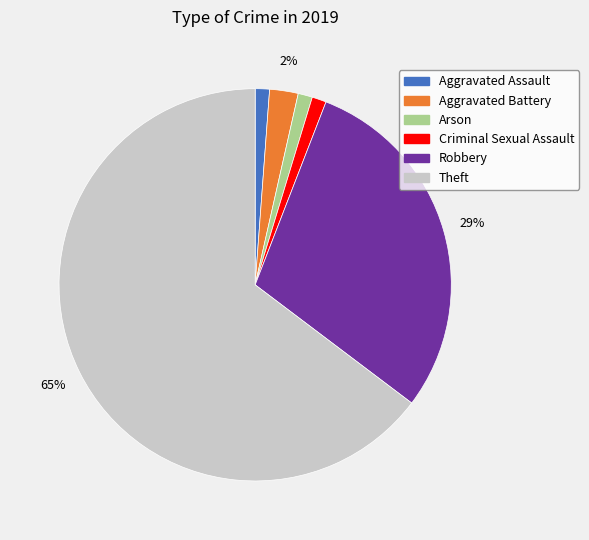

Which category has the biggest portion of the pie?

Theft